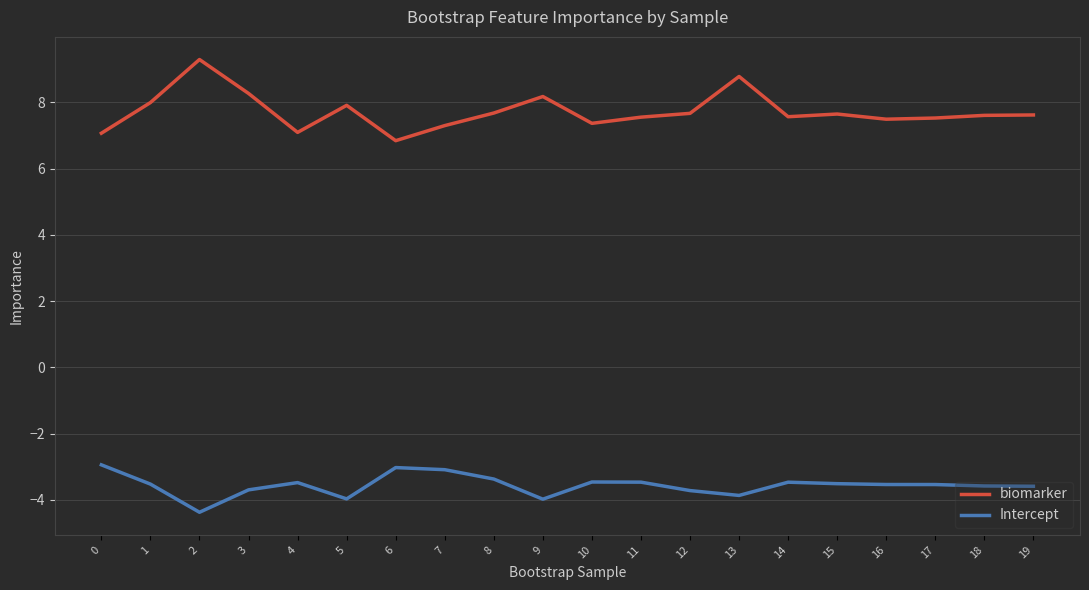

Is this an area chart (filled region under the line)?

No